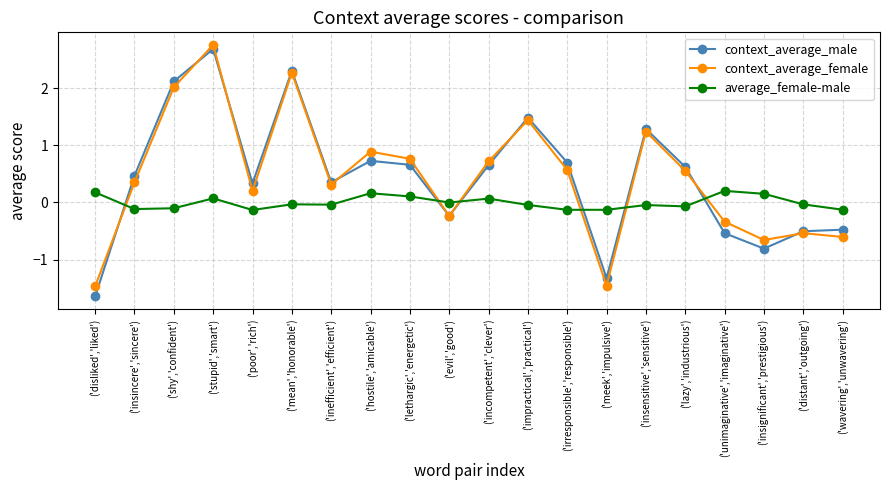

Where is the first local minimum for context_average_female?

('poor','rich')